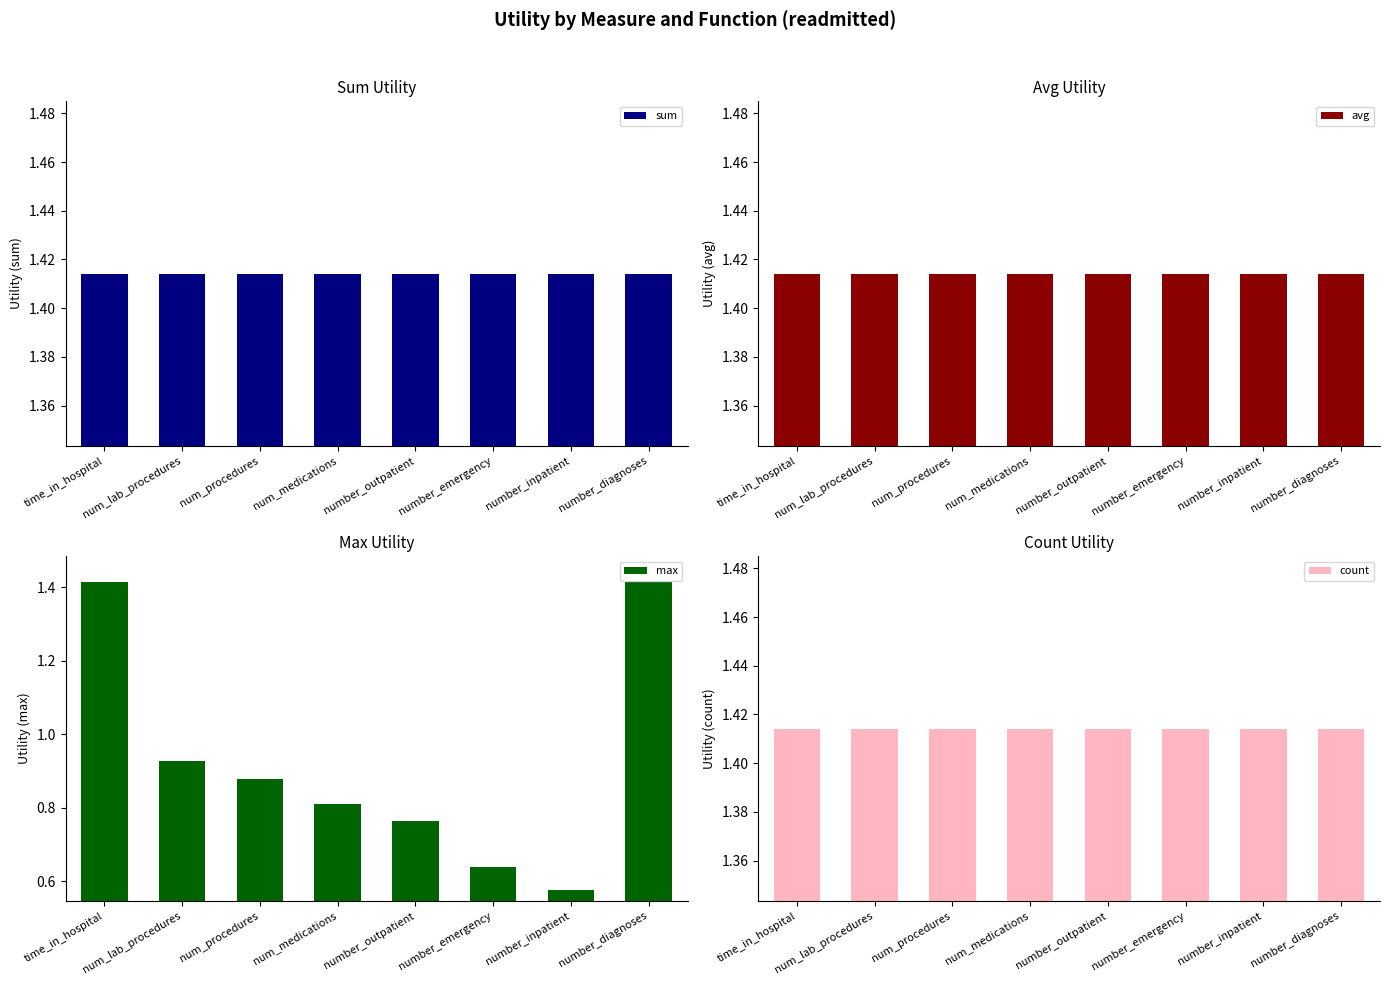

What is the difference between the max values at num_medications and number_emergency?

0.2